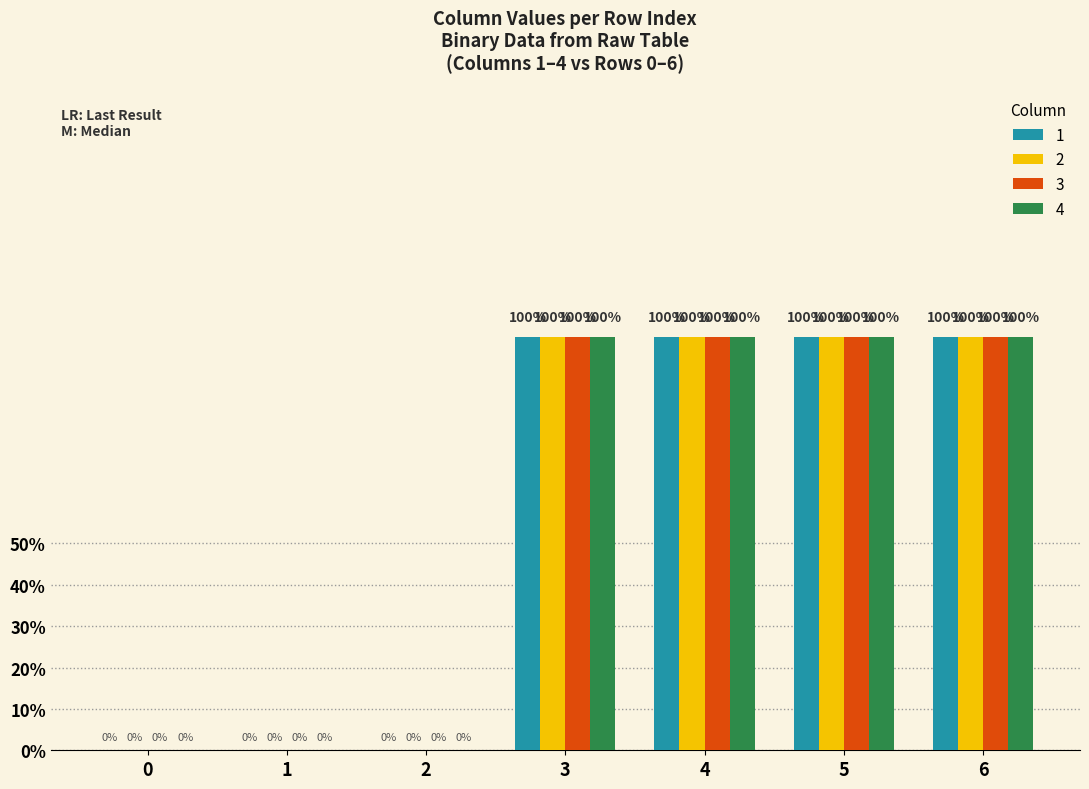

At which category does the chart reach its peak across all series?

3